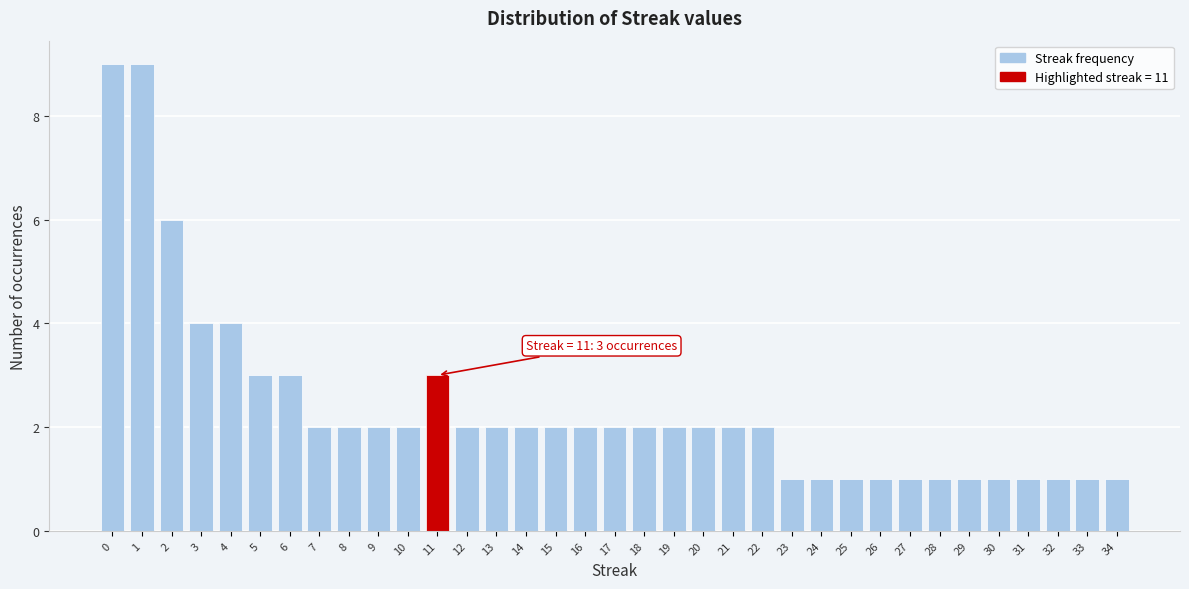

What is the sum of all values?

83